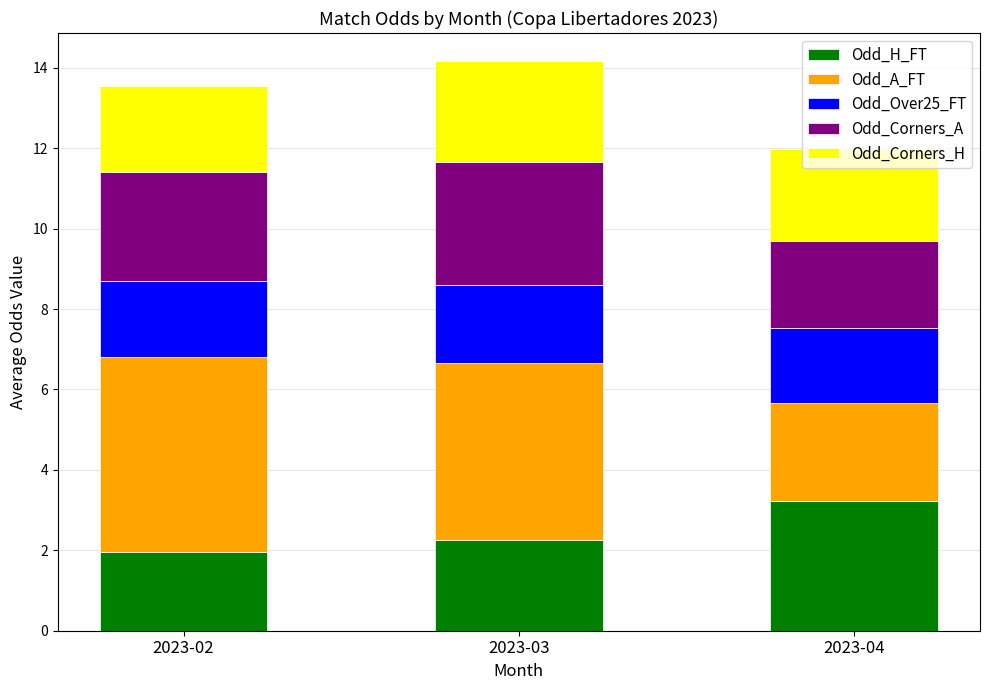

What is the total value across all series at 2023-03?

14.2